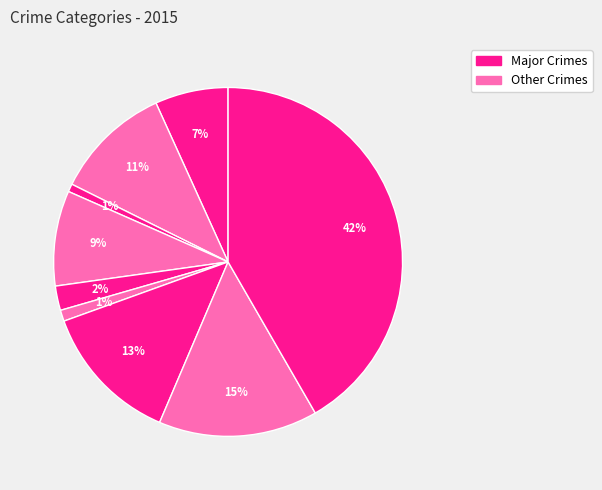

How many segments does this pie chart have?

9